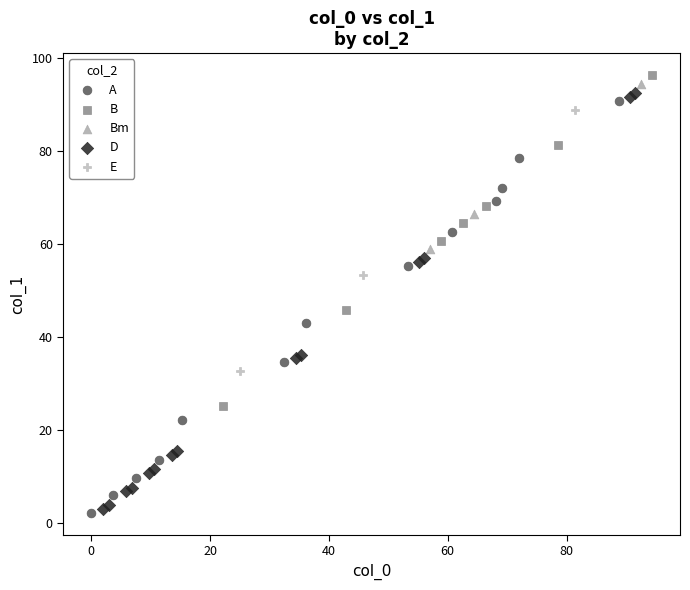

Which series has the largest Y range (max minus min)?

D